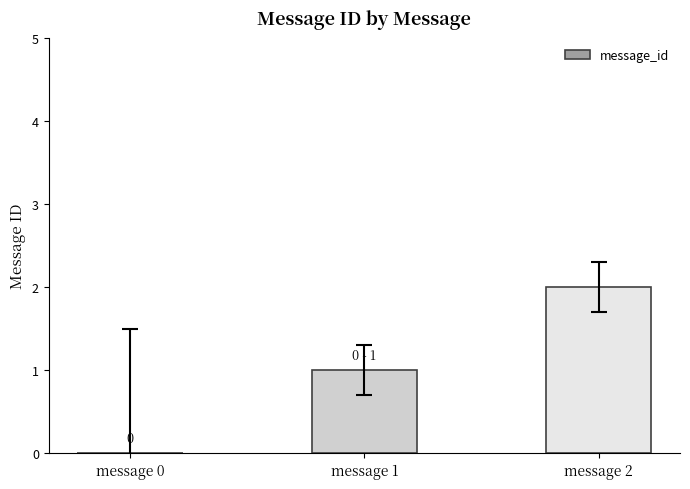

At which label is the value closest to 1?

message 1